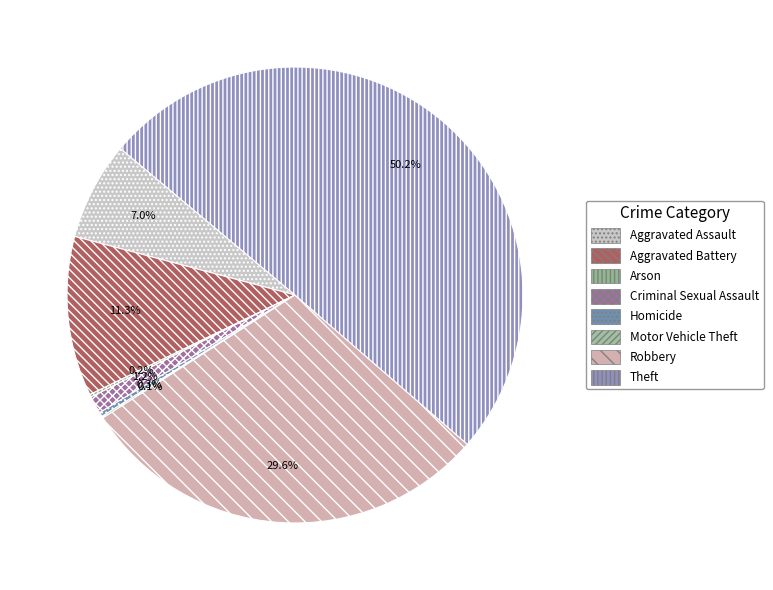

To the nearest percent, what portion does Aggravated Assault represent?

7%